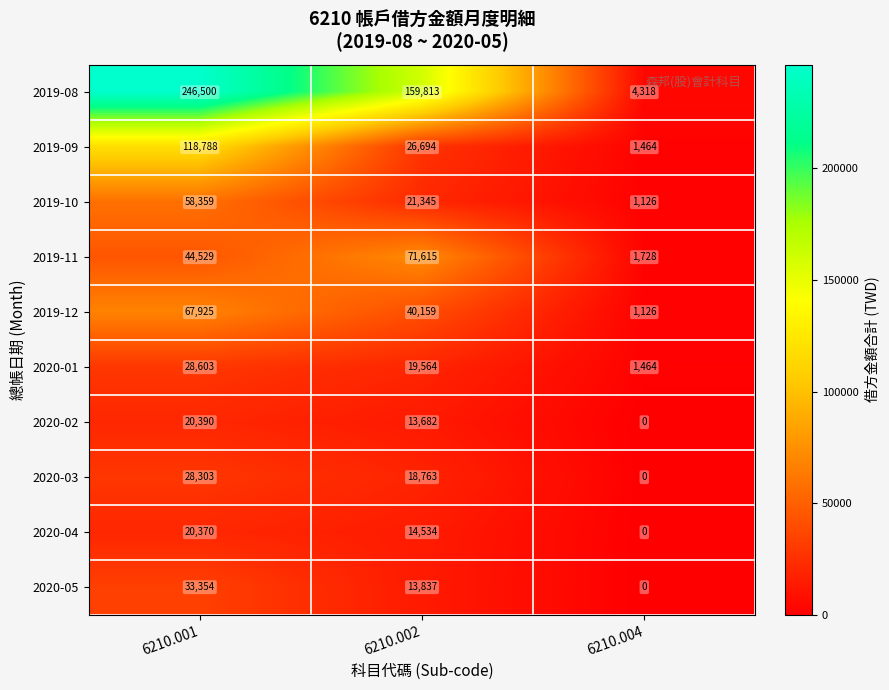

Where is 2019-09 nearest to the value 60126?

6210.002